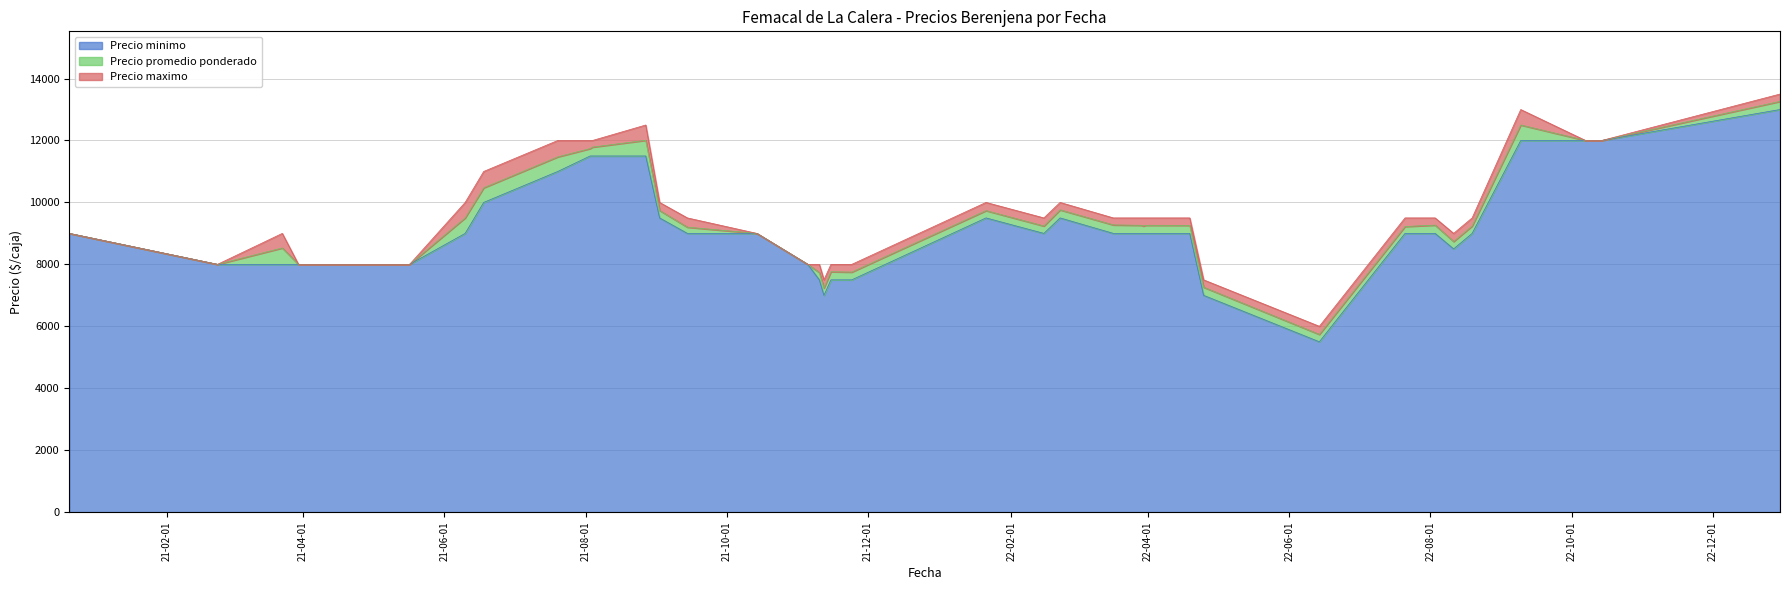

How many lines are shown in the chart?

3